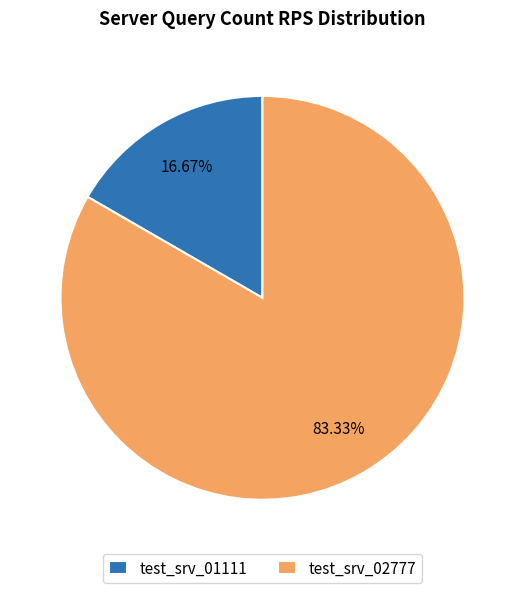

True or false: test_srv_02777 accounts for 94% of the total.

False